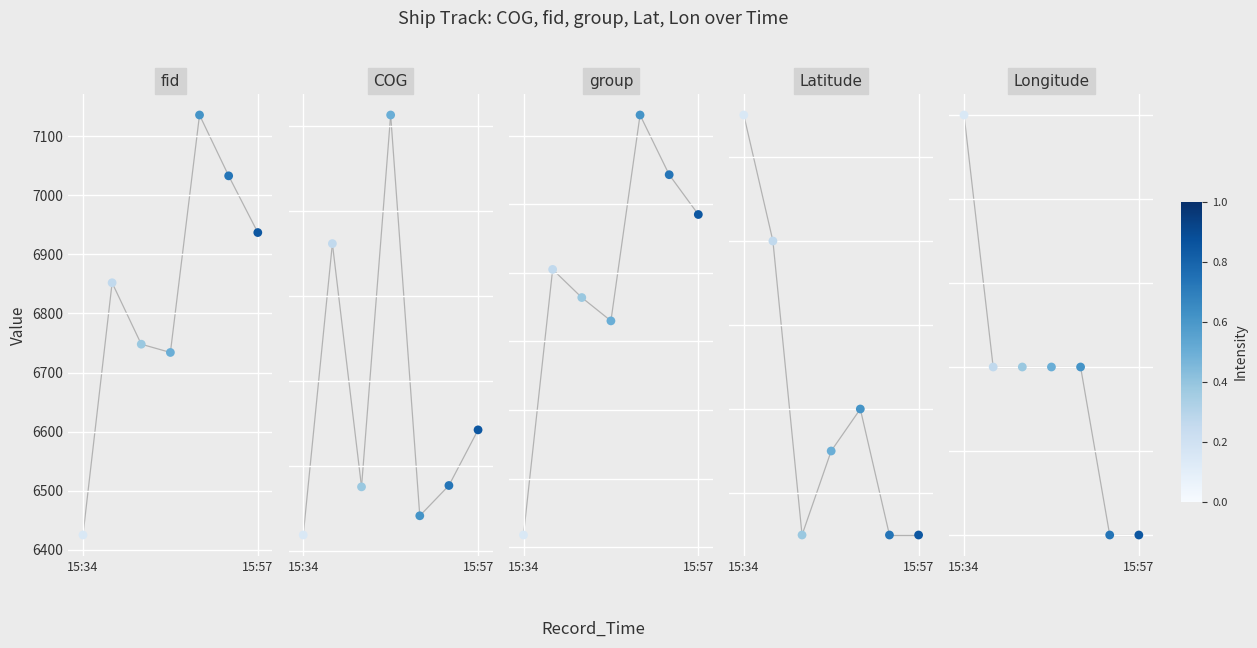

Which series contains the highest Y value?

fid